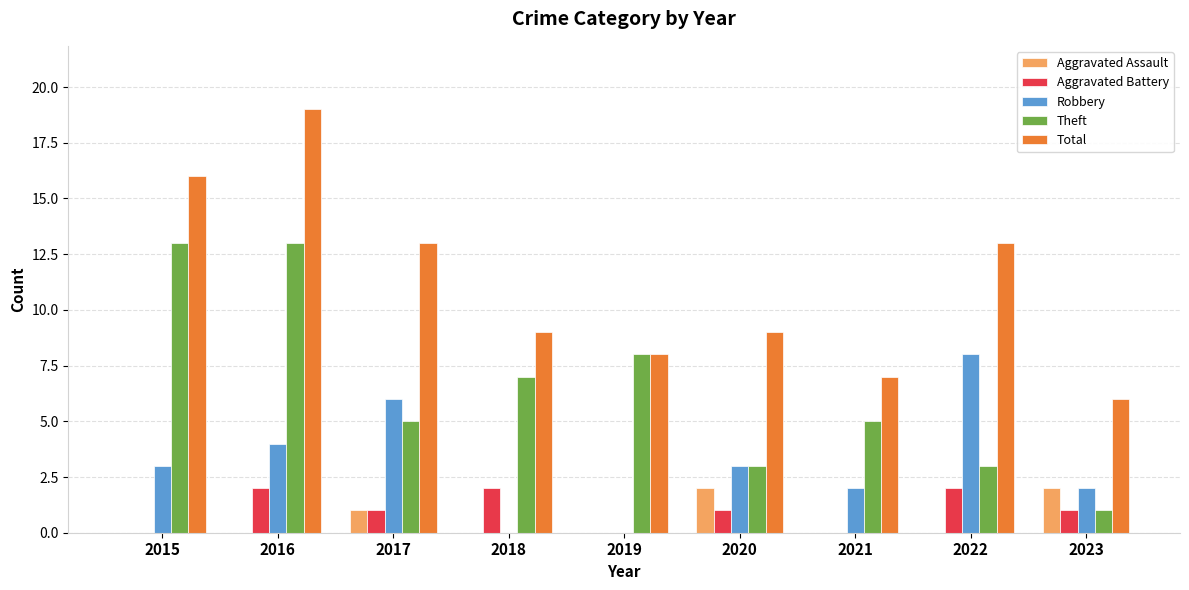

The value of Aggravated Assault at 2021 is 0. True or false?

True